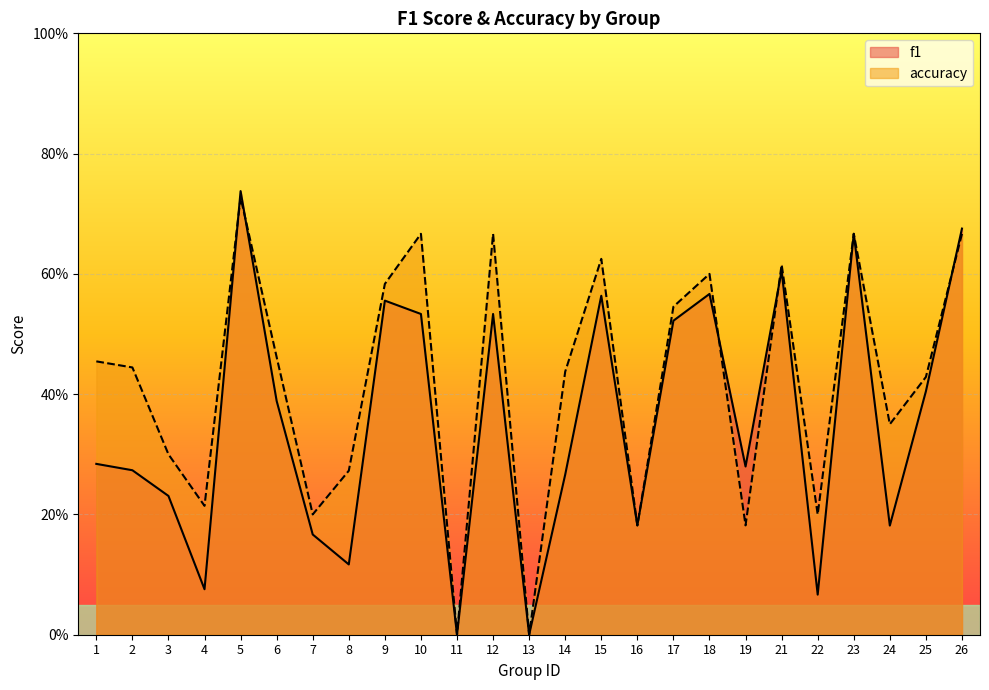

At which category is the sum across all series the highest?

5